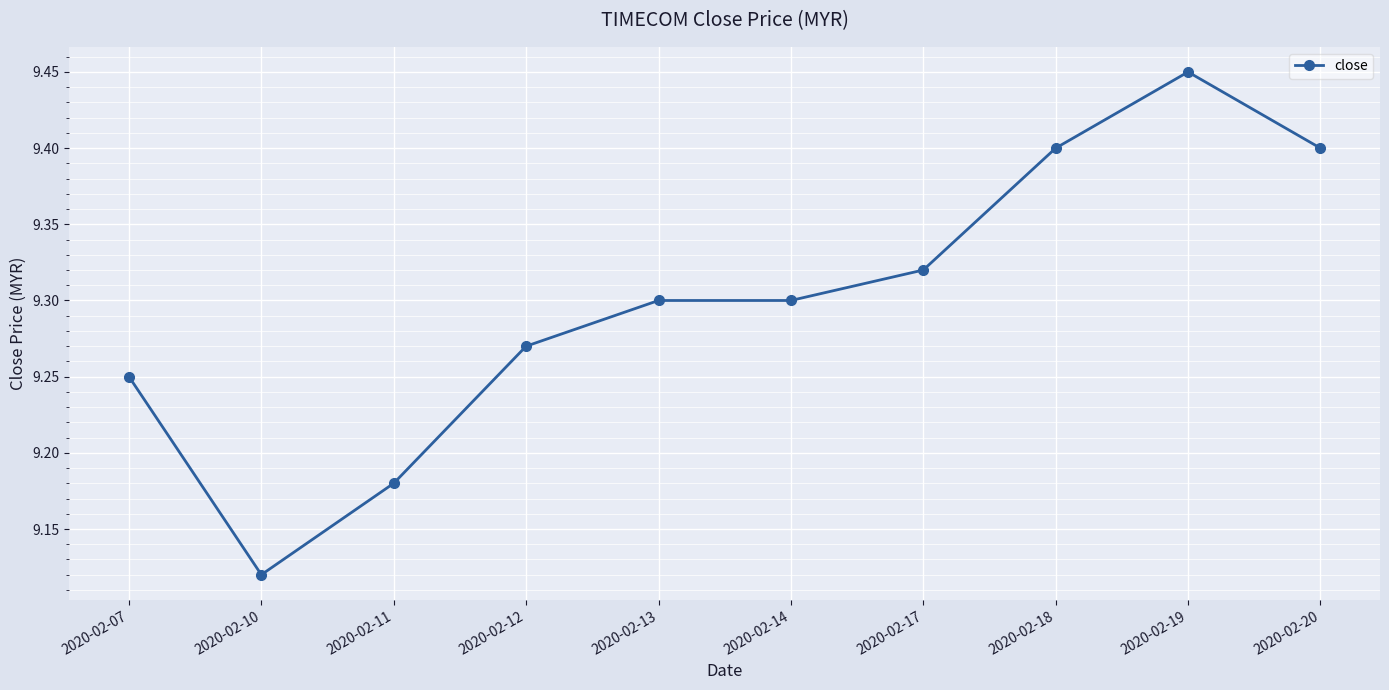

What is the change in value from 2020-02-11 to 2020-02-13?

+0.1